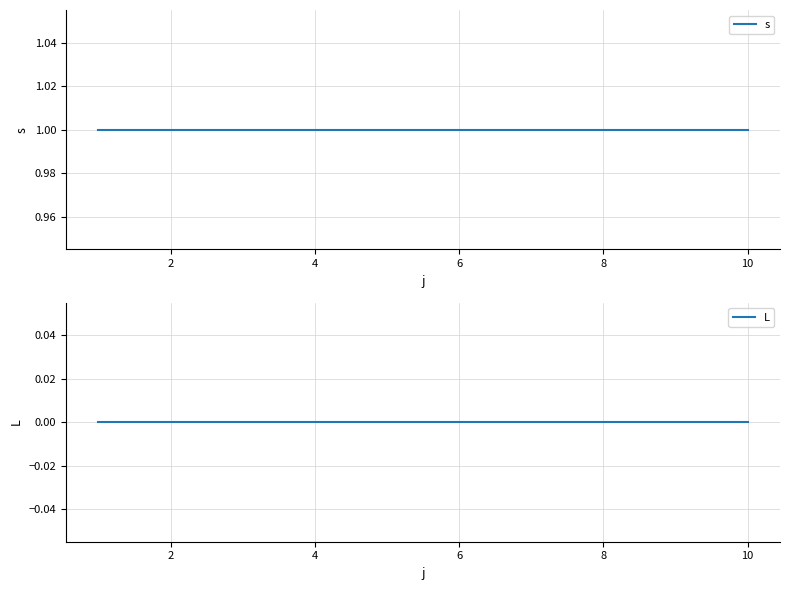

Is the value of s at 8 greater than the value of L at 6?

Yes